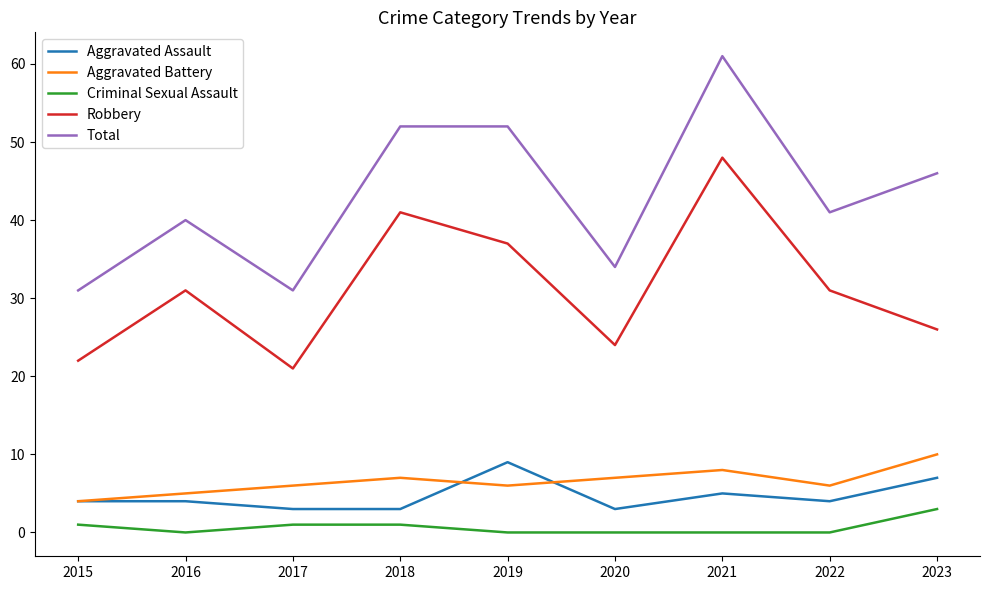

Count the Total values in the range 34 to 52.

6